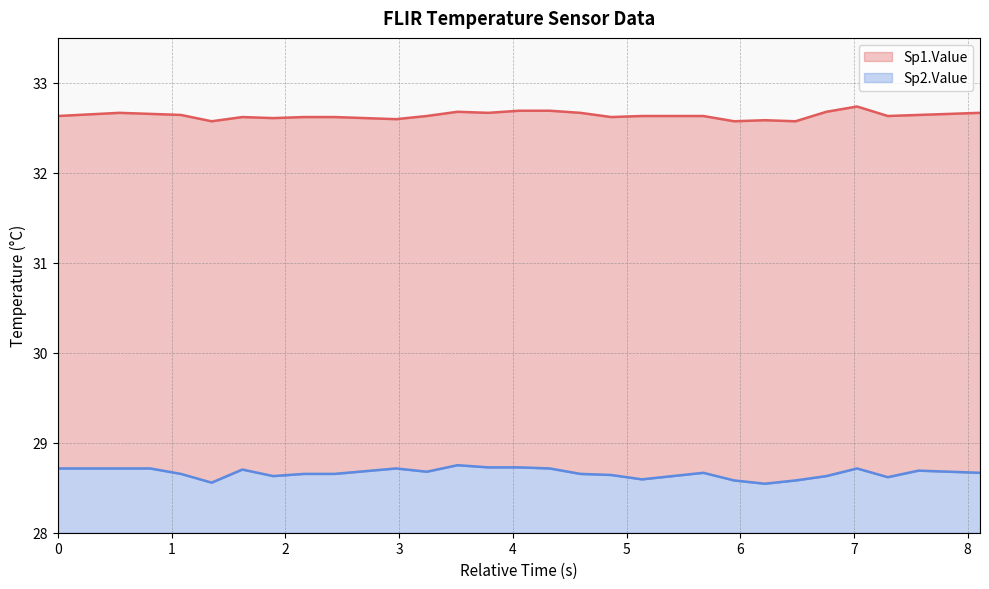

What is the greatest value displayed?

32.7